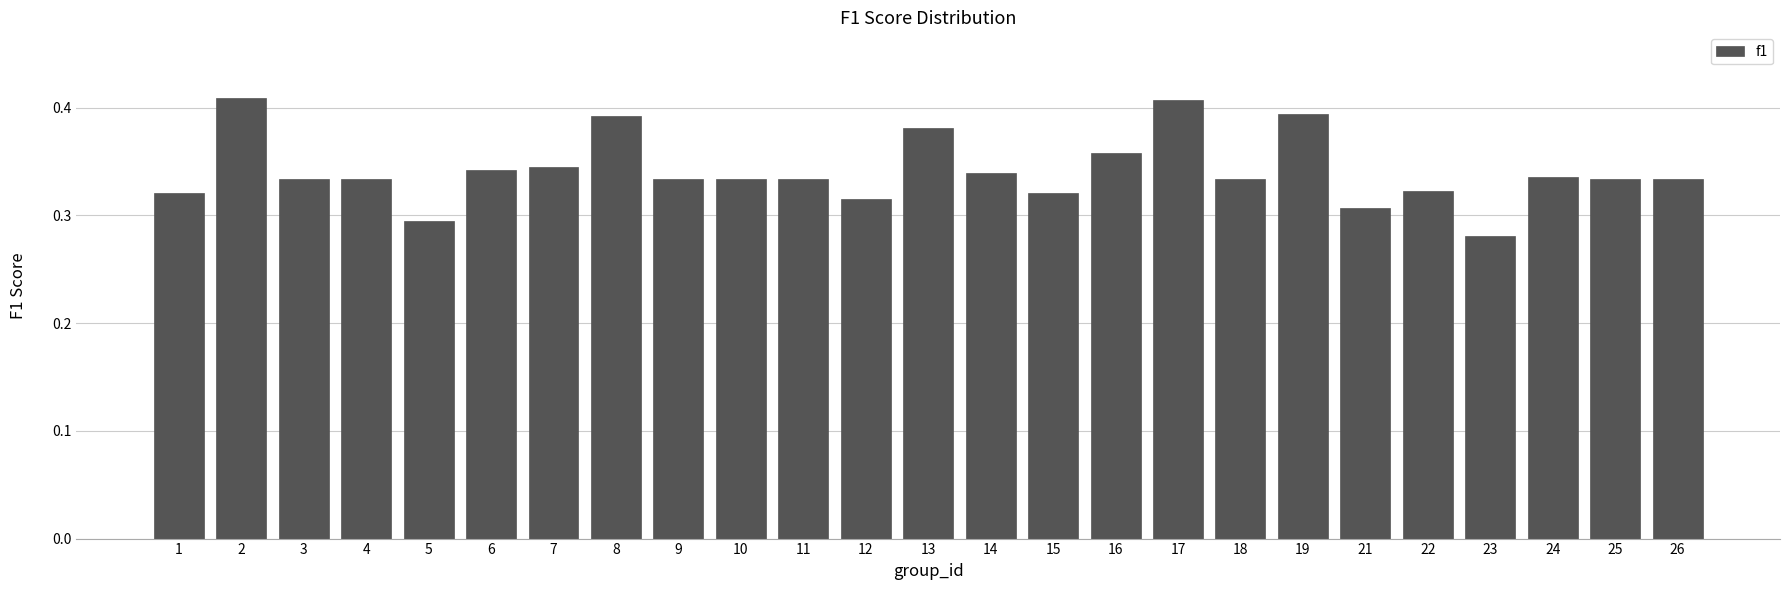

What is the sum of the values at 1 and 8?

0.7